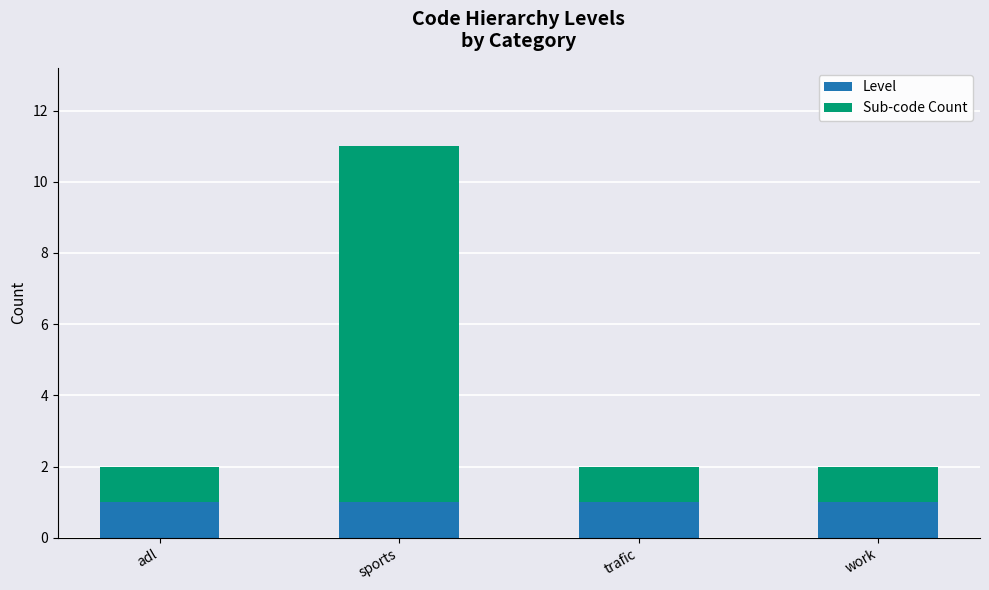

The value of Level at work is 0. True or false?

False